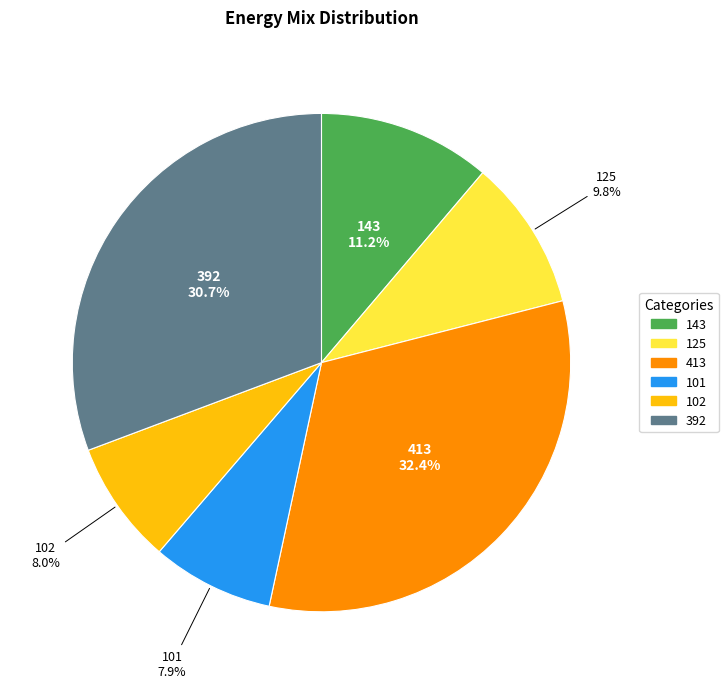

Count the number of slices in the pie.

6